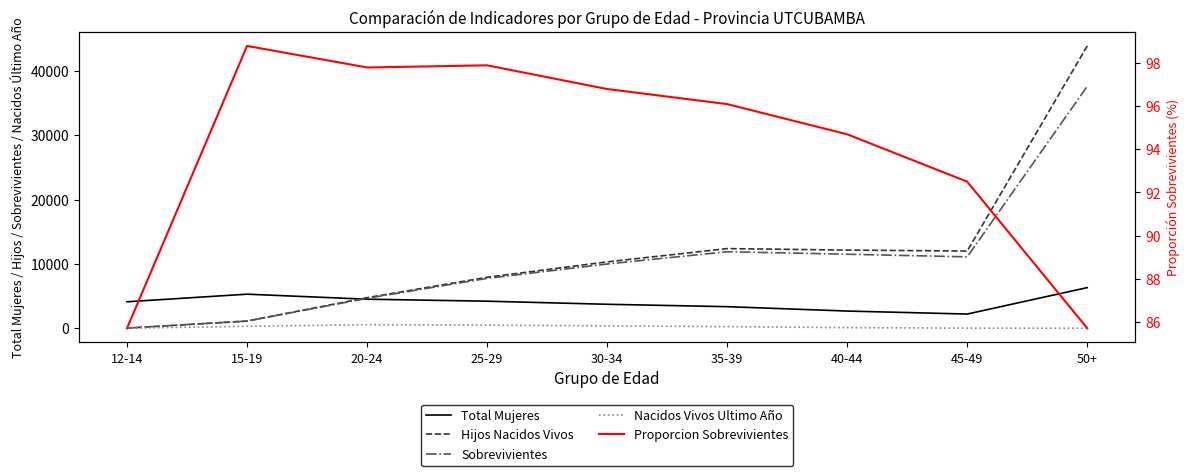

What is the total value across all series at 30-34?

24484.8